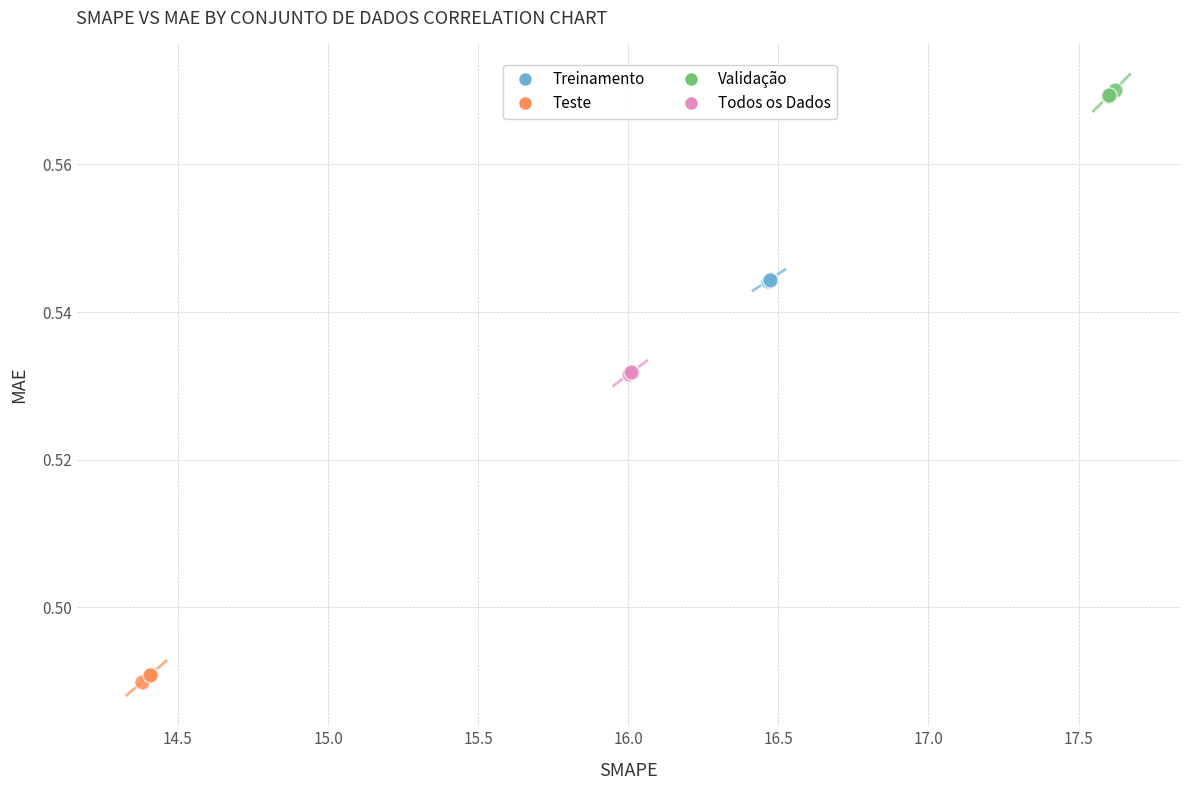

Which series reaches the maximum Y coordinate?

Validação